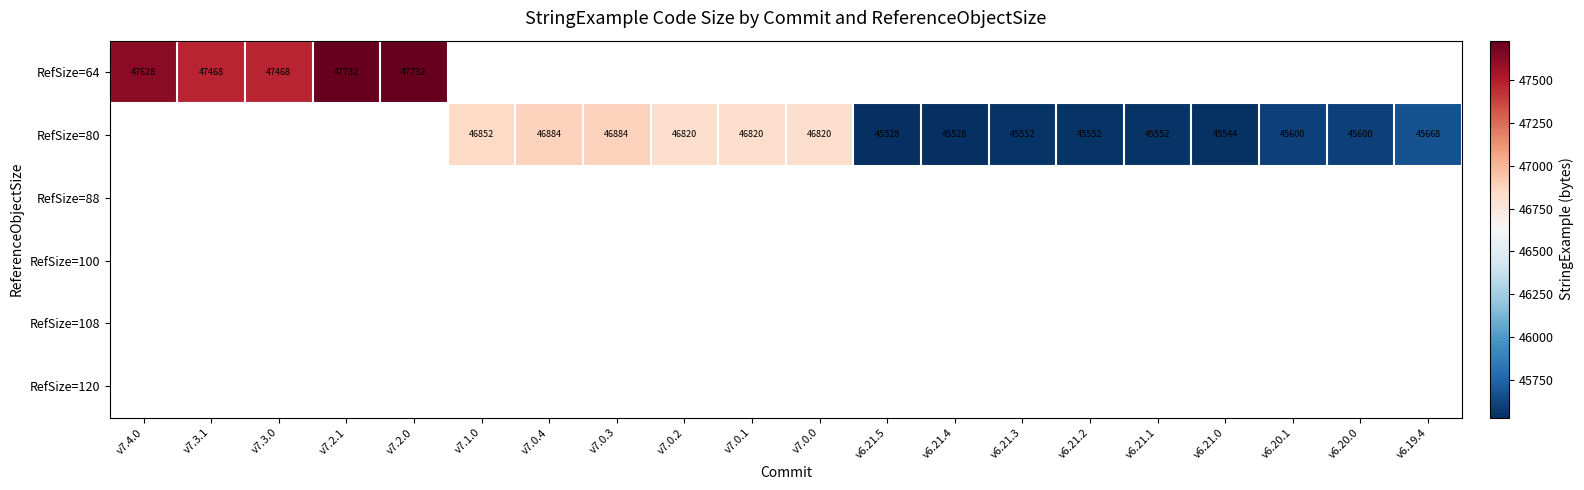

Which label corresponds to the largest value in the chart?

v7.2.1